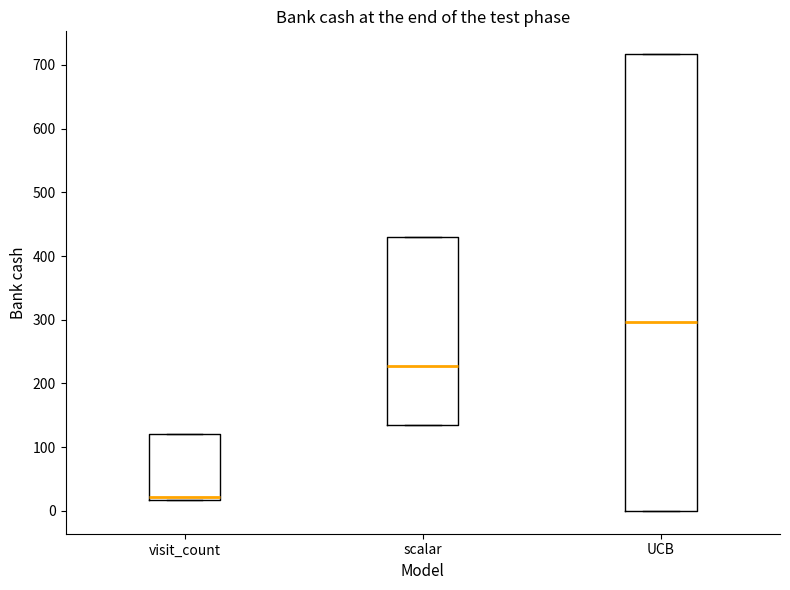

Reading left to right, transcribe this box plot: for each box, give where its median line is, the range the box spans, and where its two whiskers end, as read against the y-axis. The values are not printed on the chart, so give them approximately, as read against the axis.

visit_count: median 20 (just above the box's lower edge), box 20 to 120, whiskers 20 to 120
scalar: median 230, box 130 to 430, whiskers 130 to 430
UCB: median 300, box 0 to 720, whiskers 0 to 720